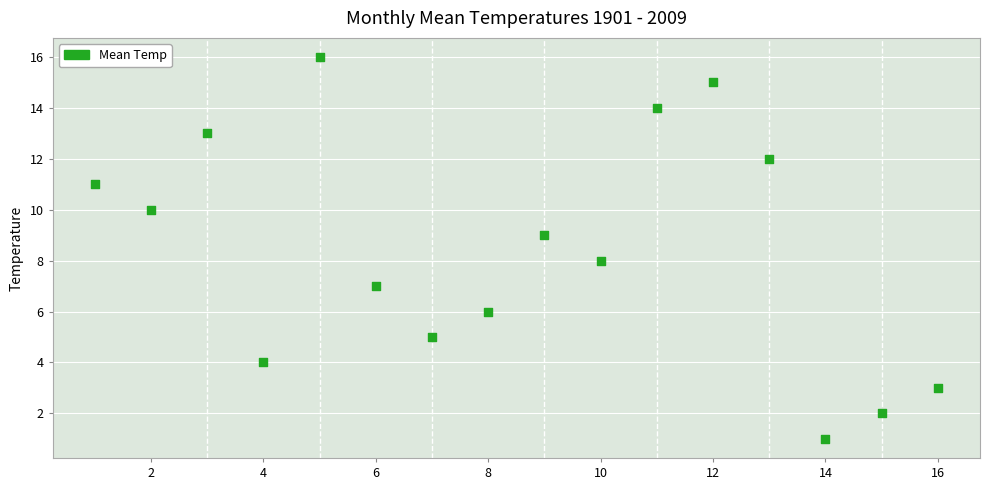

What is the range of Y values (max minus min)?

15